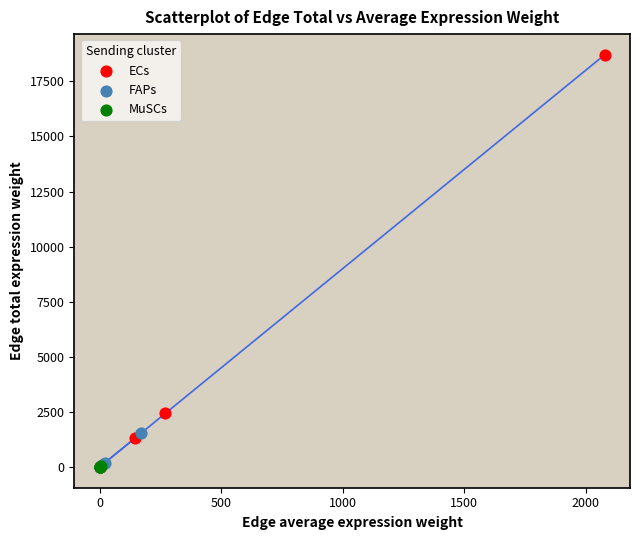

Which series contains the highest Y value?

ECs